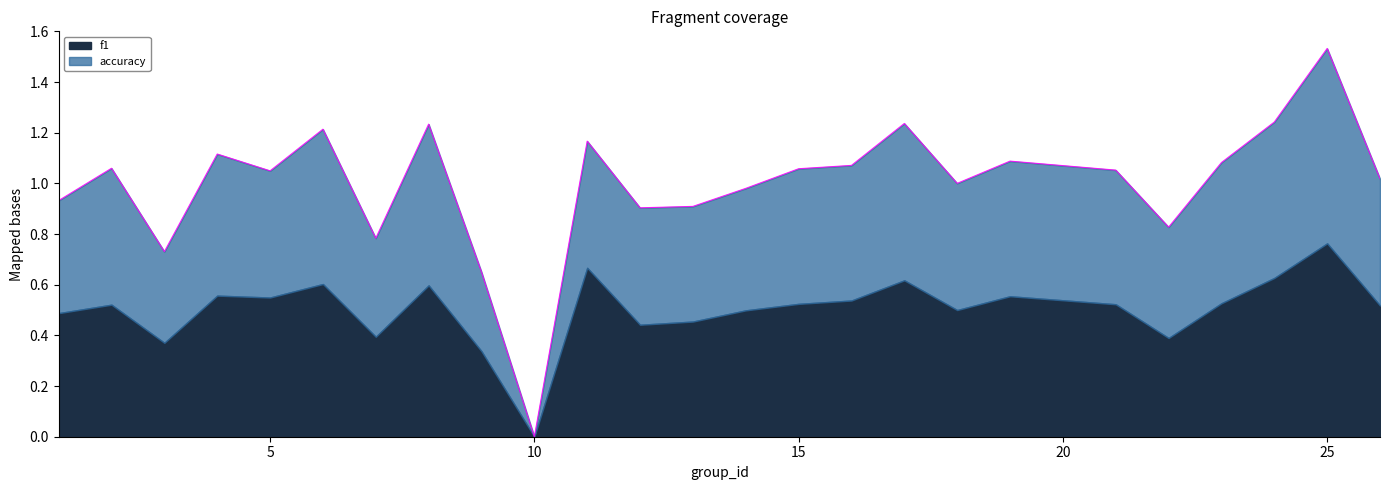

At which category does the chart reach its minimum across all series?

10